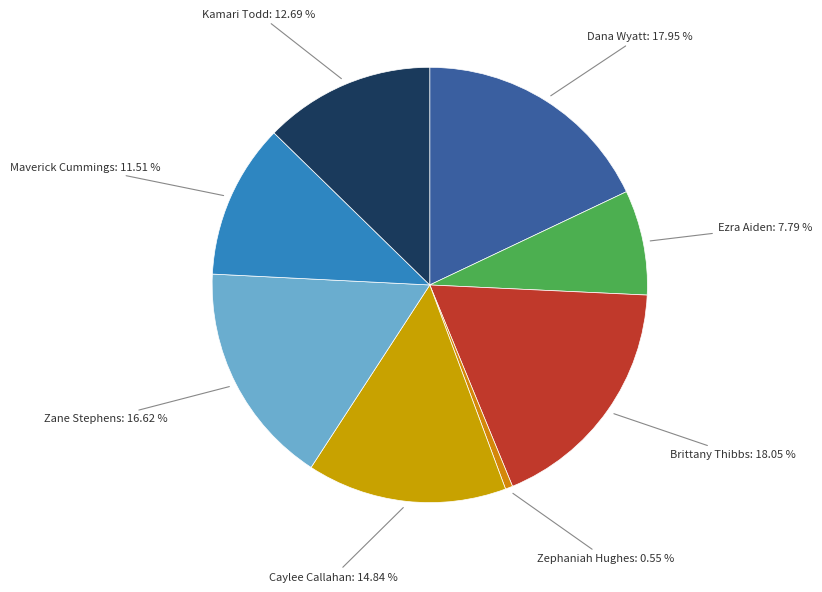

How many slices are in this pie chart?

8